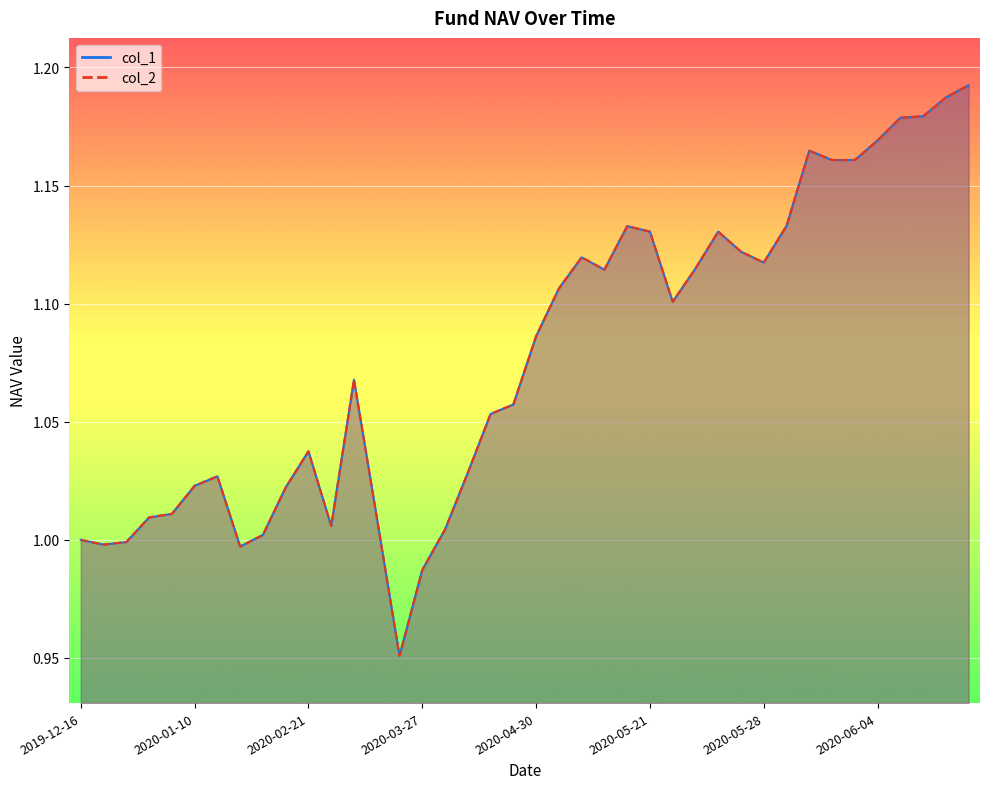

Rank the categories by col_1 value from lowest to highest.

2020-03-20, 2020-03-27, 2020-01-23, 2019-12-20, 2019-12-27, 2019-12-16, 2020-02-07, 2020-04-03, 2020-02-28, 2019-12-31, 2020-03-13, 2020-01-03, 2020-02-14, 2020-01-10, 2020-01-17, 2020-04-10, 2020-02-21, 2020-04-17, 2020-04-24, 2020-03-06, 2020-04-30, 2020-05-22, 2020-05-08, 2020-05-15, 2020-05-25, 2020-05-28, 2020-05-14, 2020-05-27, 2020-05-21, 2020-05-26, 2020-05-20, 2020-05-29, 2020-06-02, 2020-06-03, 2020-06-01, 2020-06-04, 2020-06-05, 2020-06-08, 2020-06-09, 2020-06-10